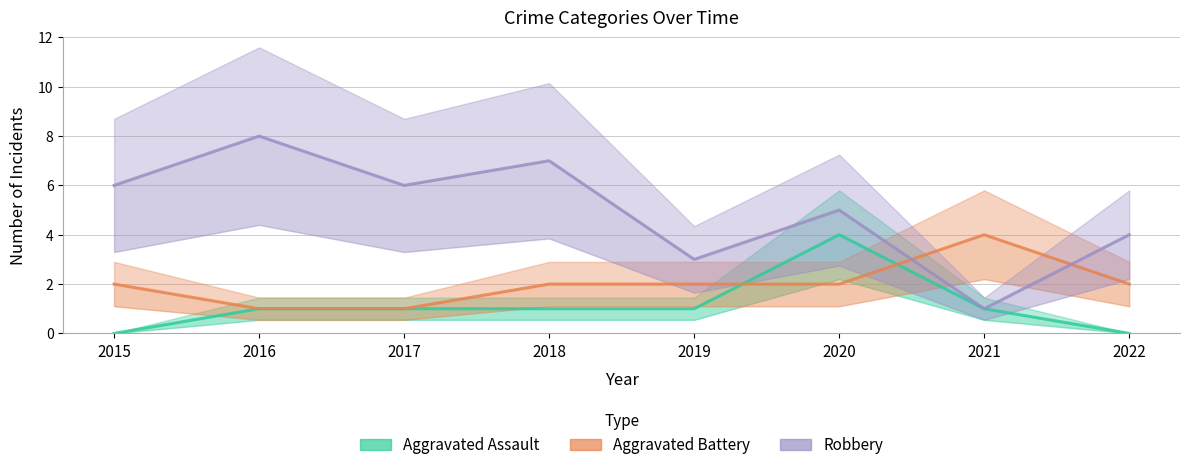

True or false: Robbery has a value of 3 at 2019.

True